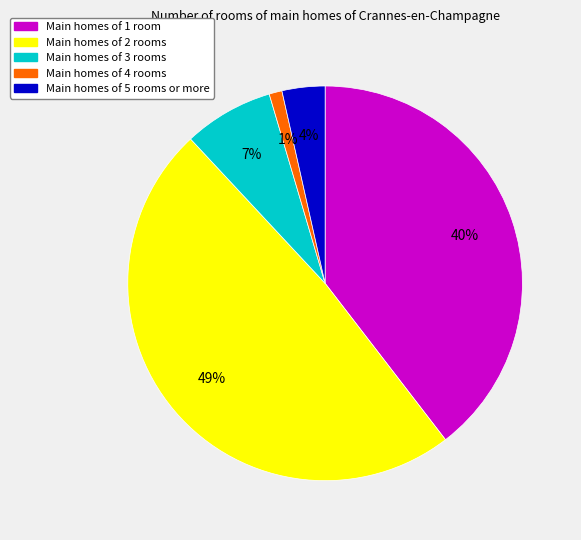

Is there a majority slice in this chart?

No